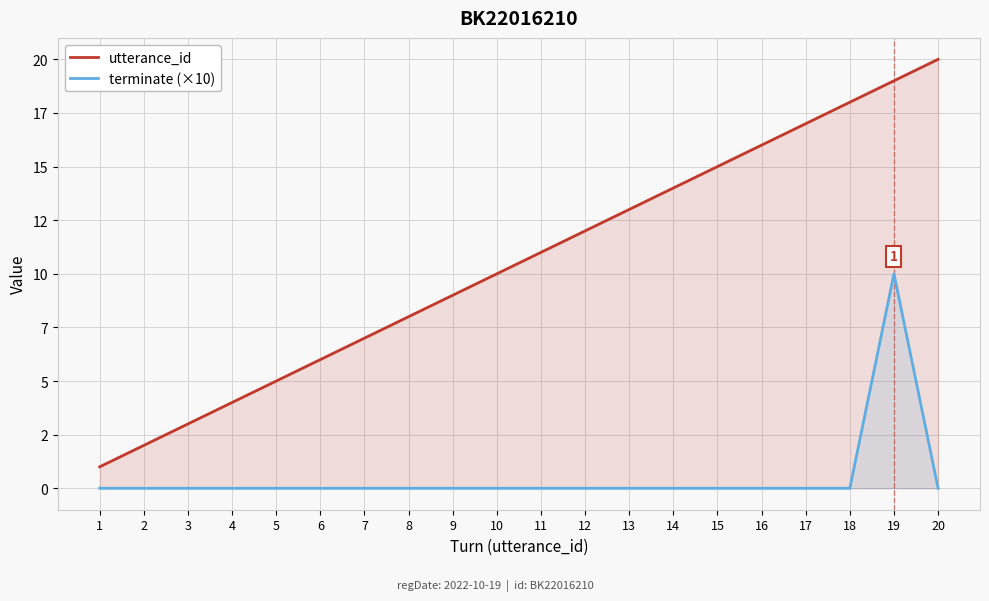

Is it true that utterance_id equals 2 at 1?

False